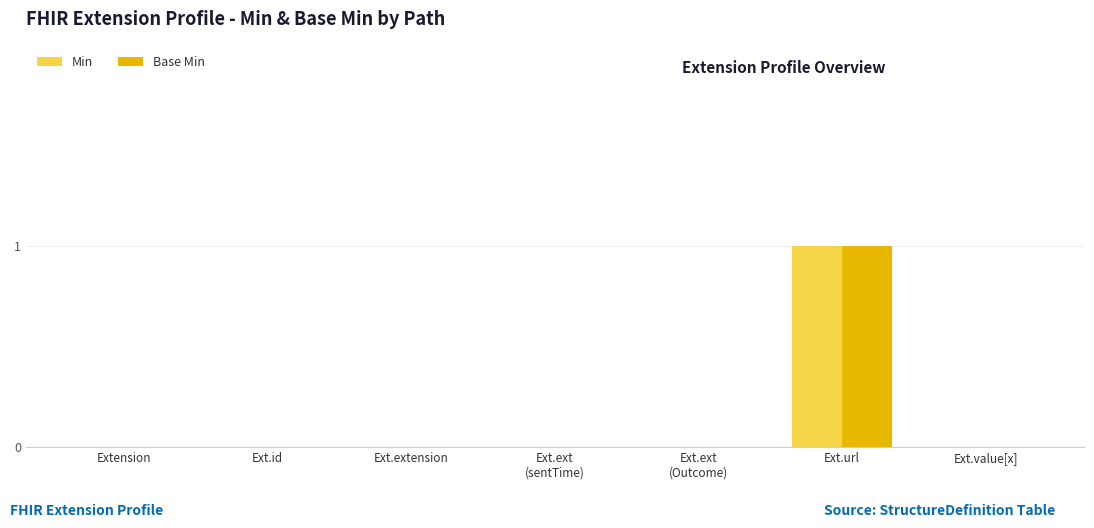

Count the Base Min values in the range 0 to 1.

7